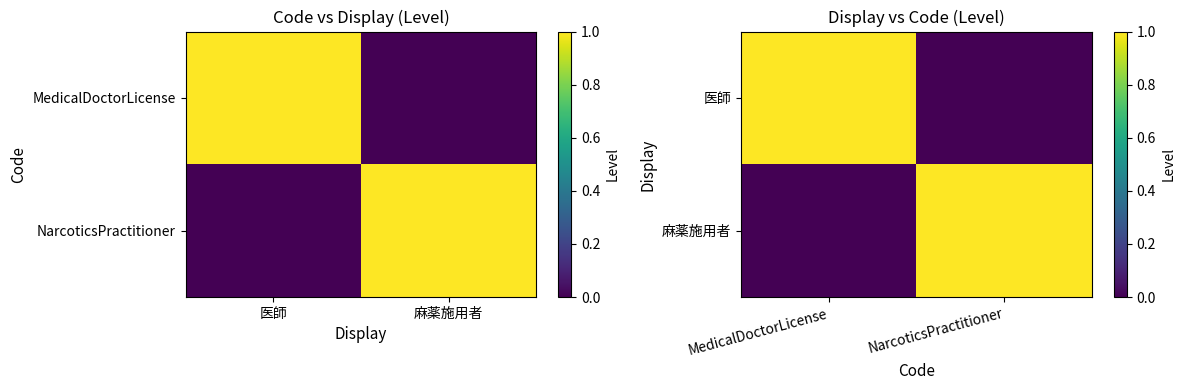

The 麻薬施用者 series shows 0 at MedicalDoctorLicense. True or false?

False